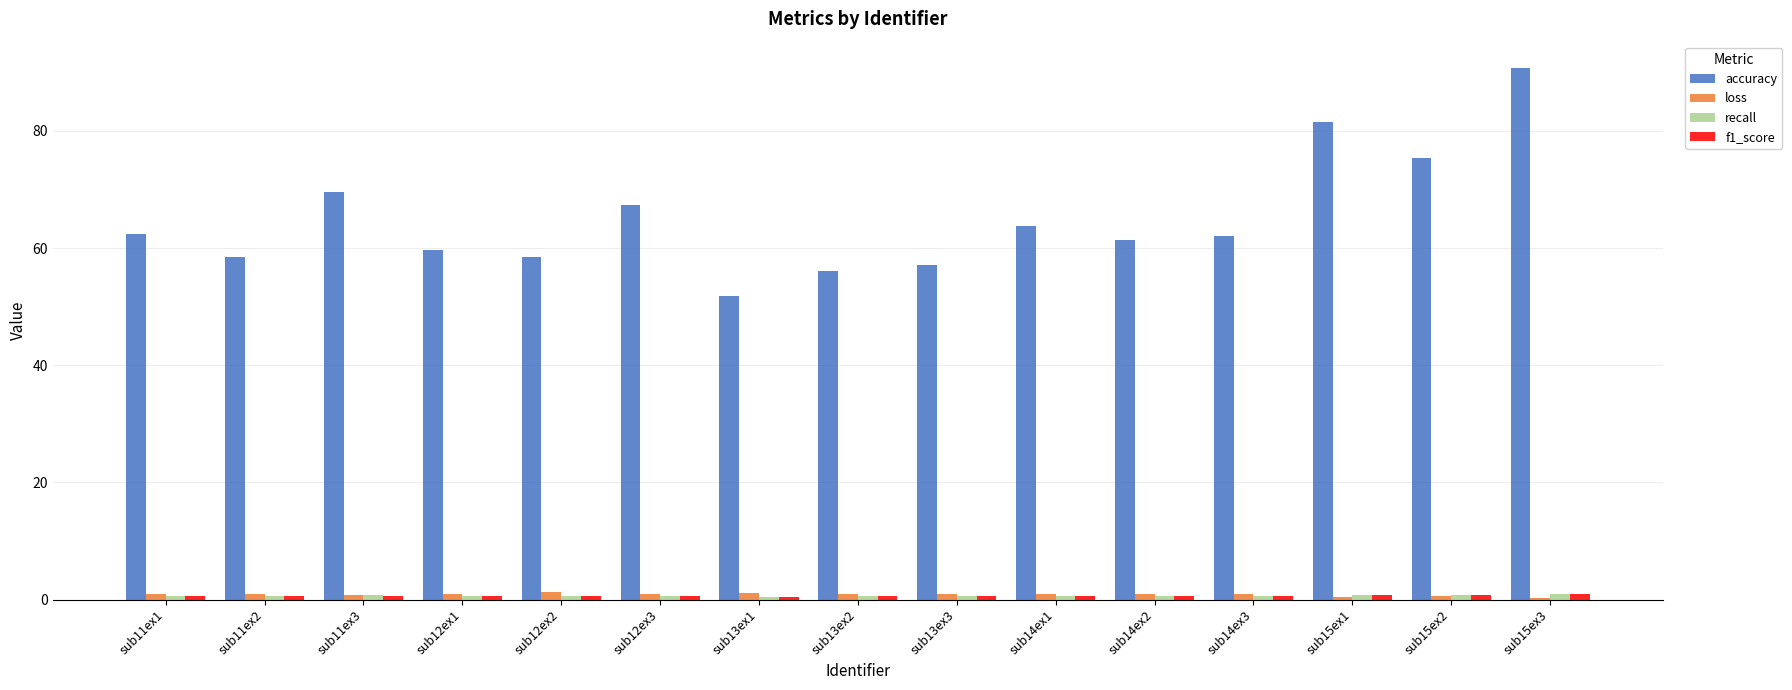

Between sub12ex1 and sub13ex1, which series saw the biggest shift?

accuracy